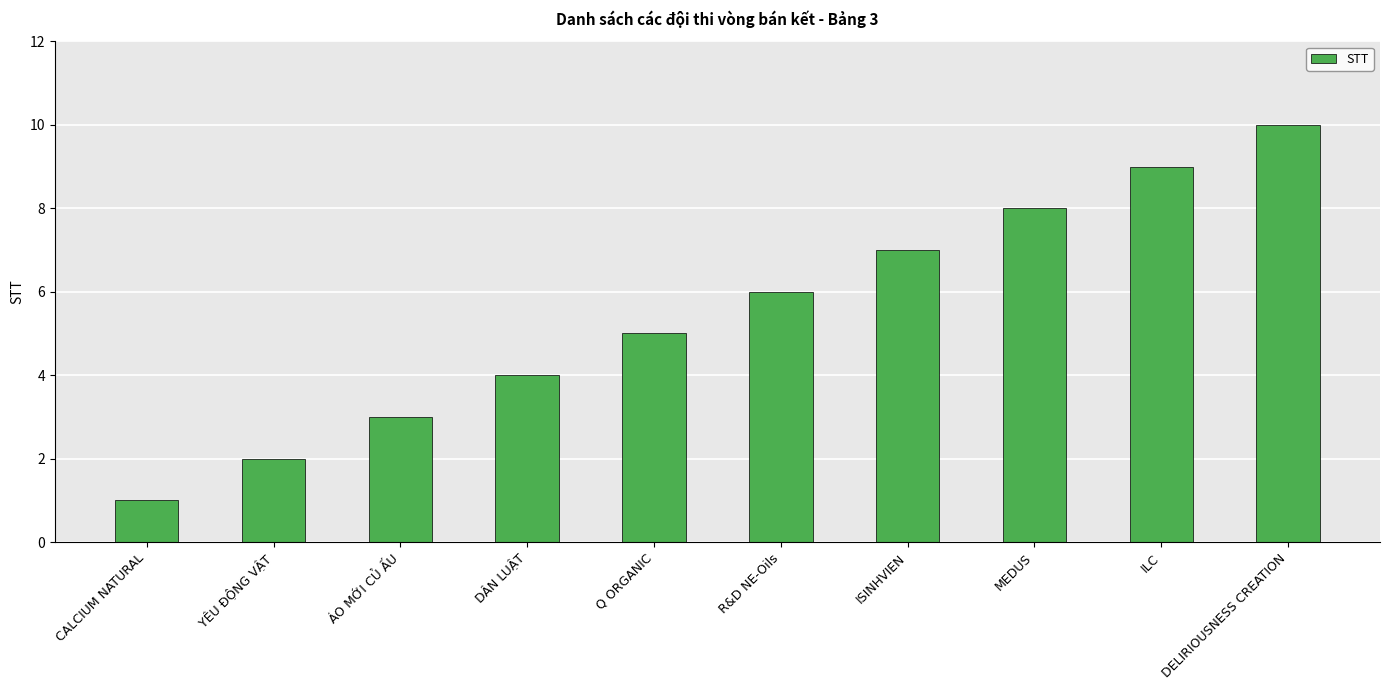

What is the sum of all values?

55